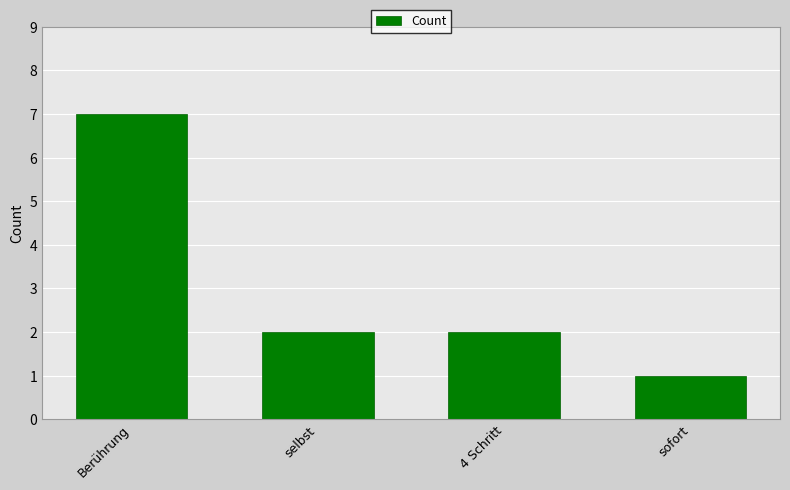

What is the average value?

3